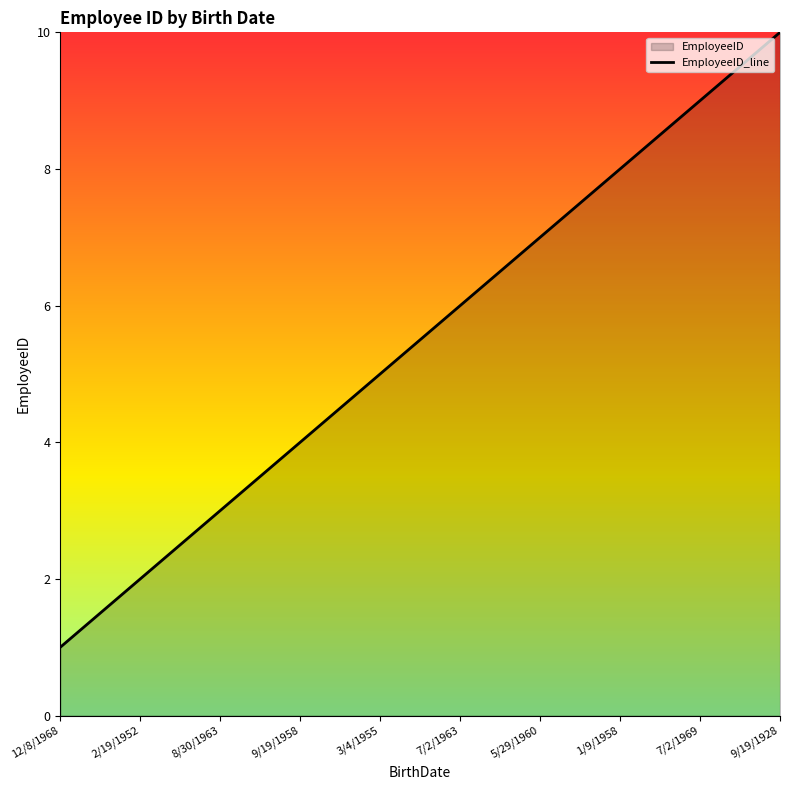

What is the sum of the values at 9/19/1928 and 9/19/1958?

14